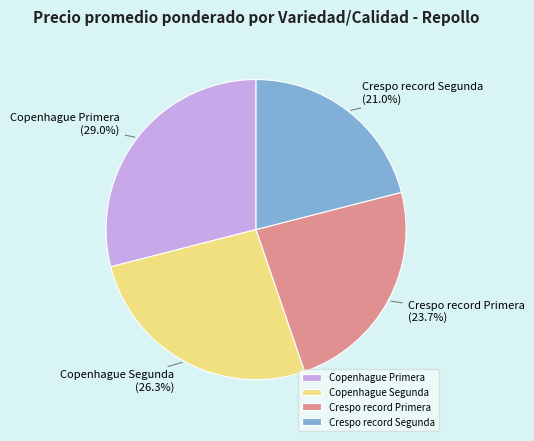

To the nearest percent, what is the average slice percentage?

25%